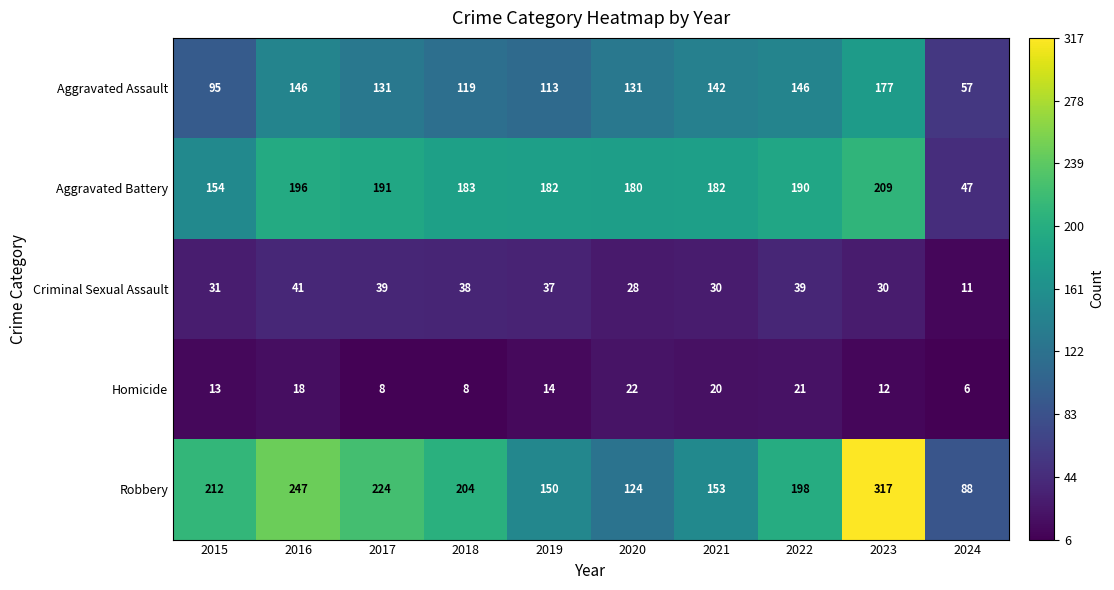

Which label corresponds to the smallest value in the chart?

2024